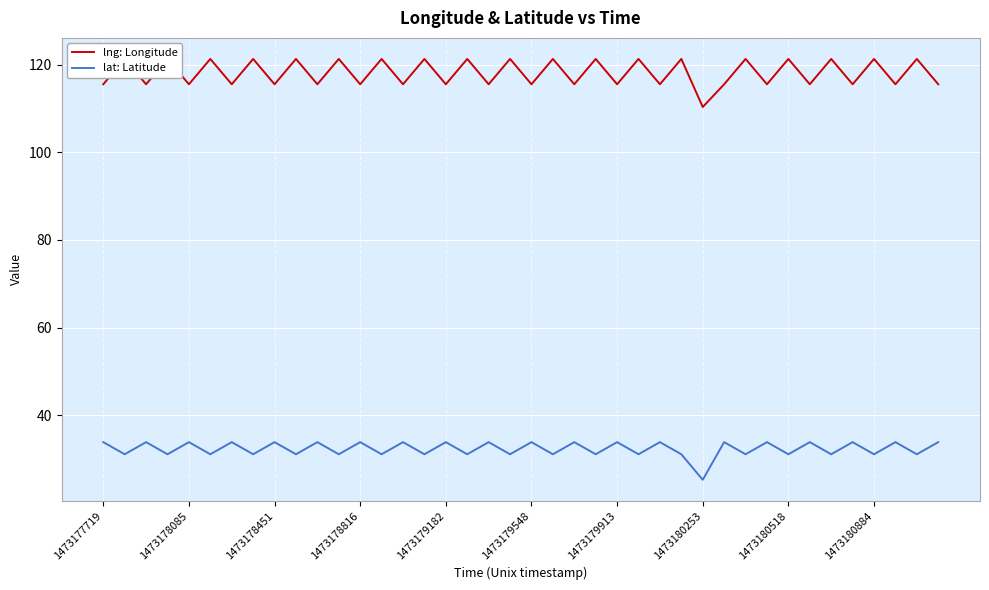

List the series in order of their overall mean, lowest first.

lat: Latitude, lng: Longitude